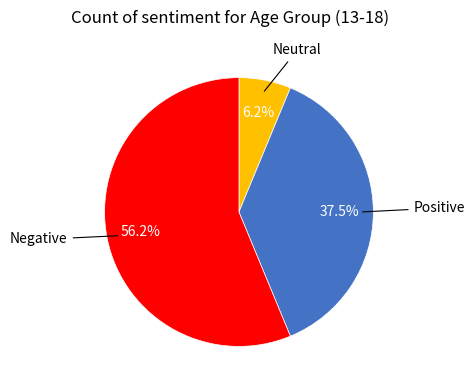

Is there any slice that represents more than half of the pie?

Yes